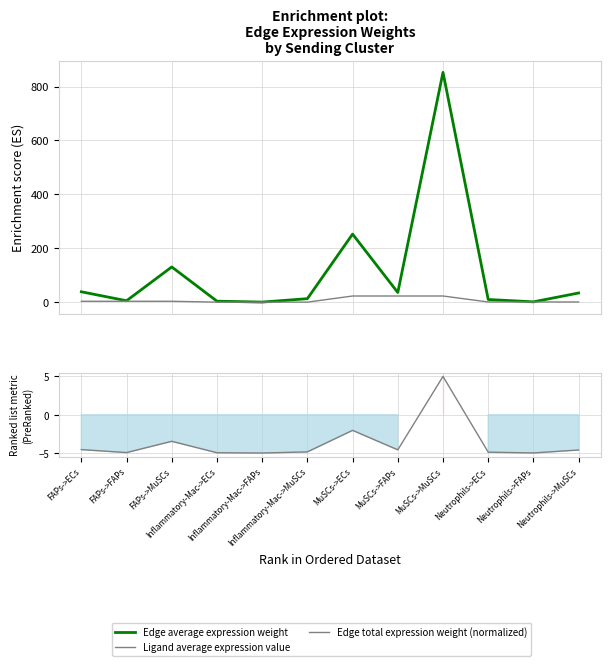

At which category does Edge average expression weight reach its first local peak?

FAPs->MuSCs